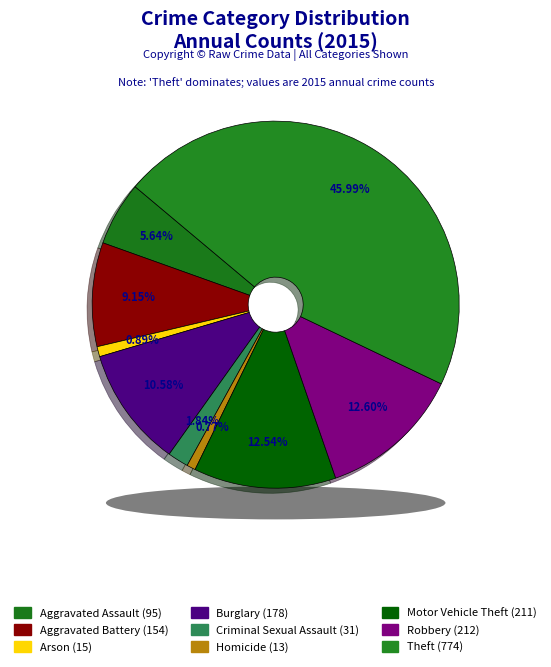

Is there any slice that represents more than half of the pie?

No